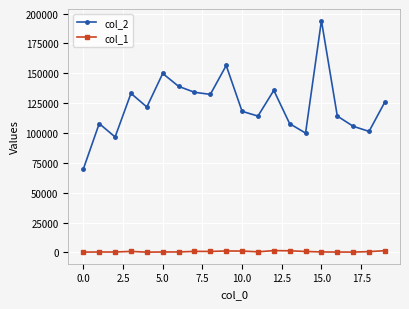

Which series has the largest total across all categories?

col_2